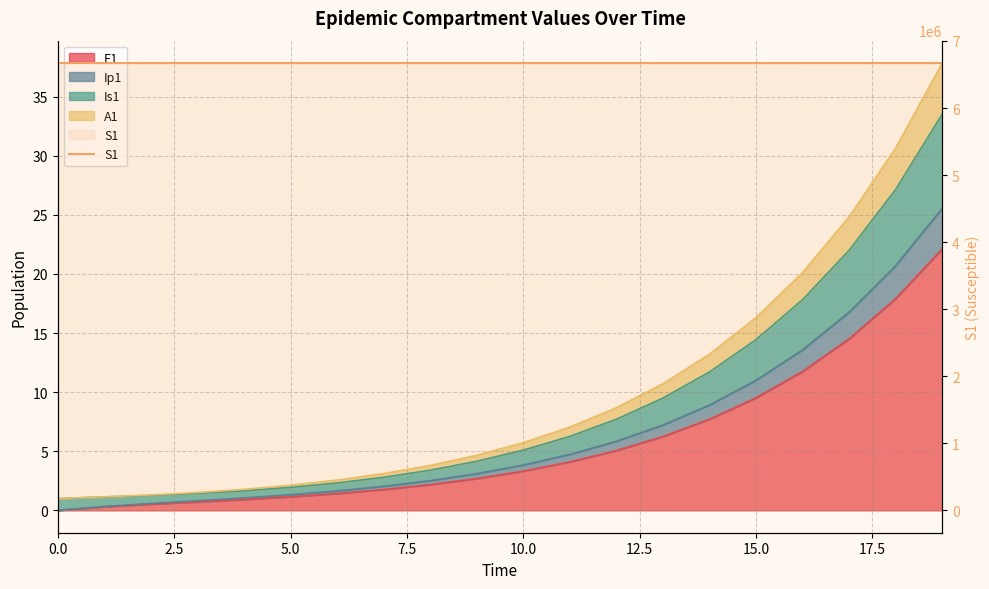

True or false: there are more than 0 points higher than both neighbors.

False